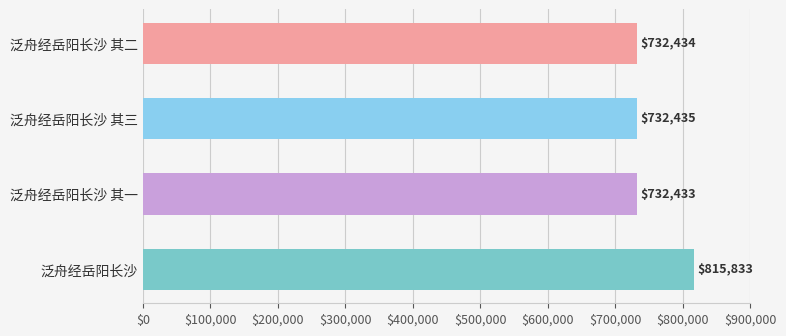

Reading top to bottom, extract all data points from this chart.

732434	732435	732433	815833